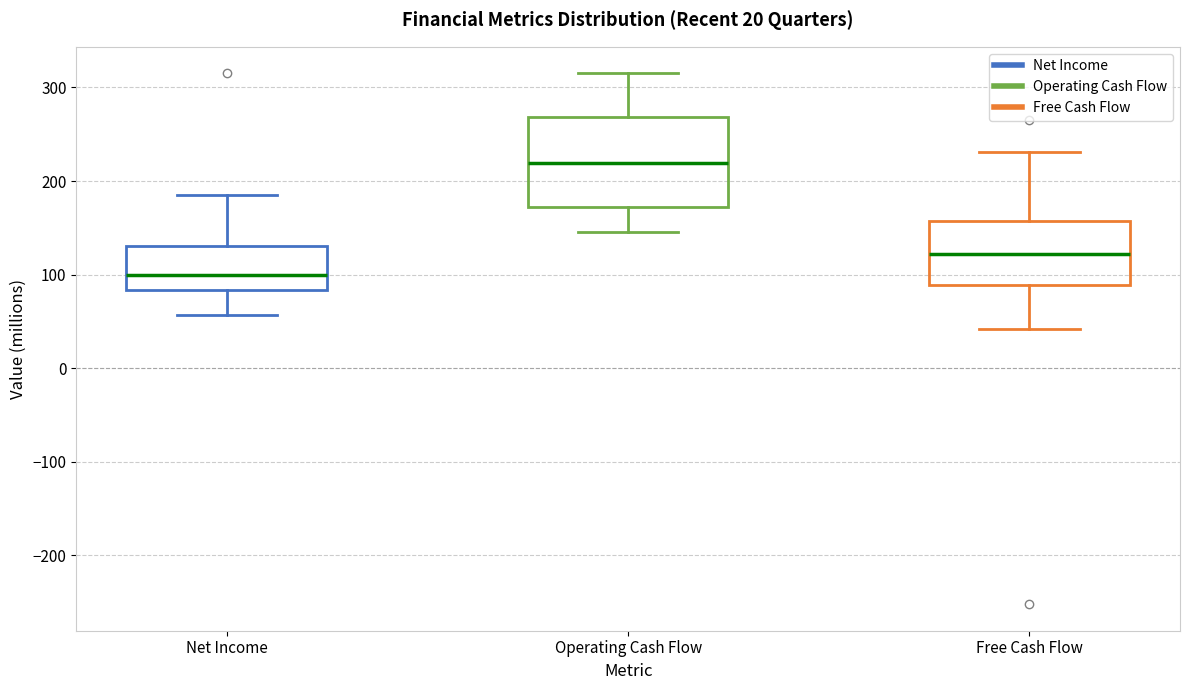

Which box has the lowest median line?

Net Income